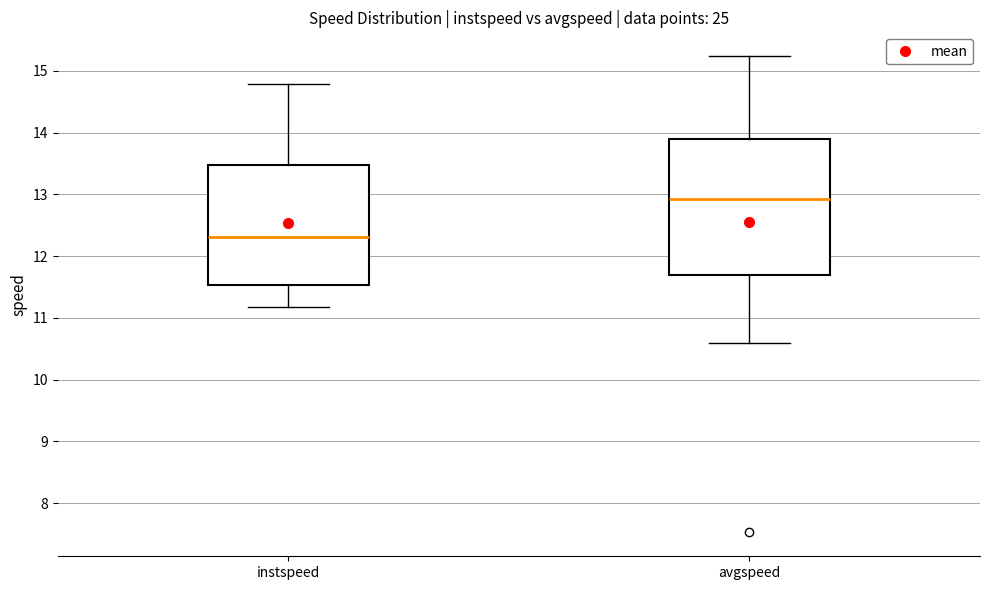

Comparing the boxes themselves (not the whiskers), which one is the tallest?

avgspeed